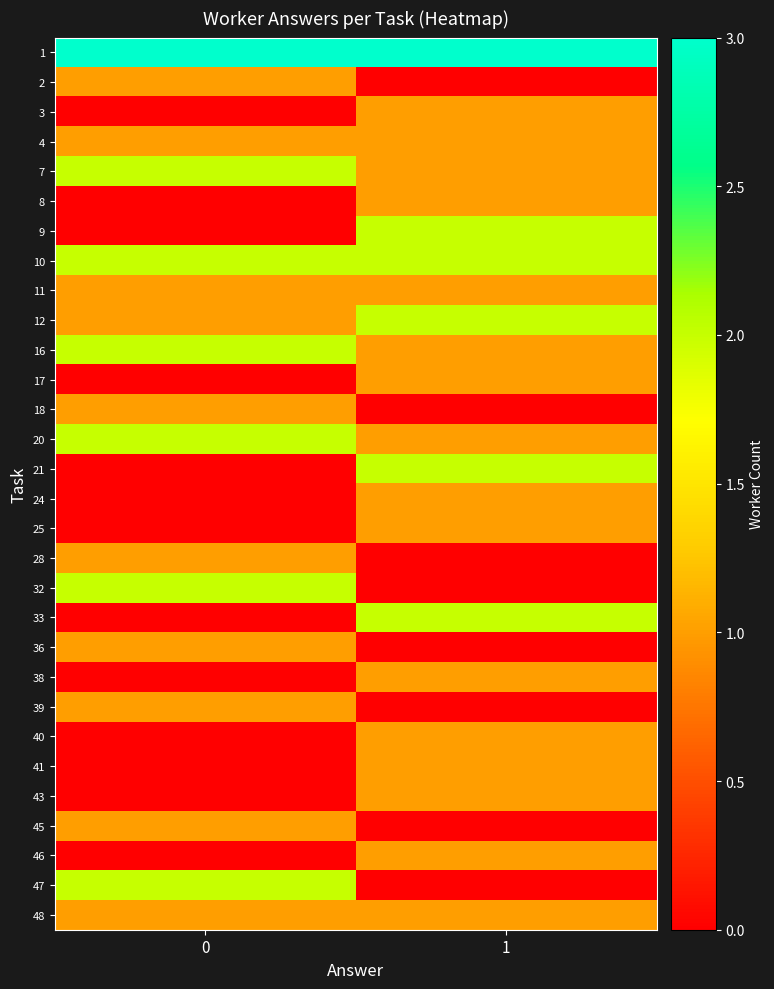

What is the spread (max minus min) of values at 0?

3